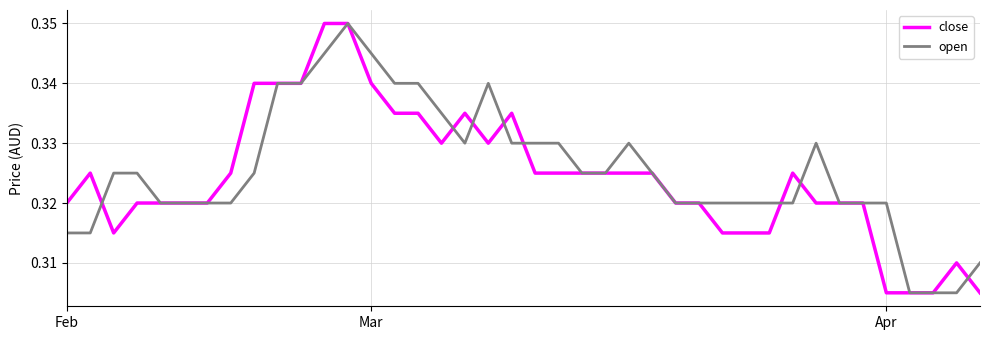

Which series has the largest range (max minus min)?

close